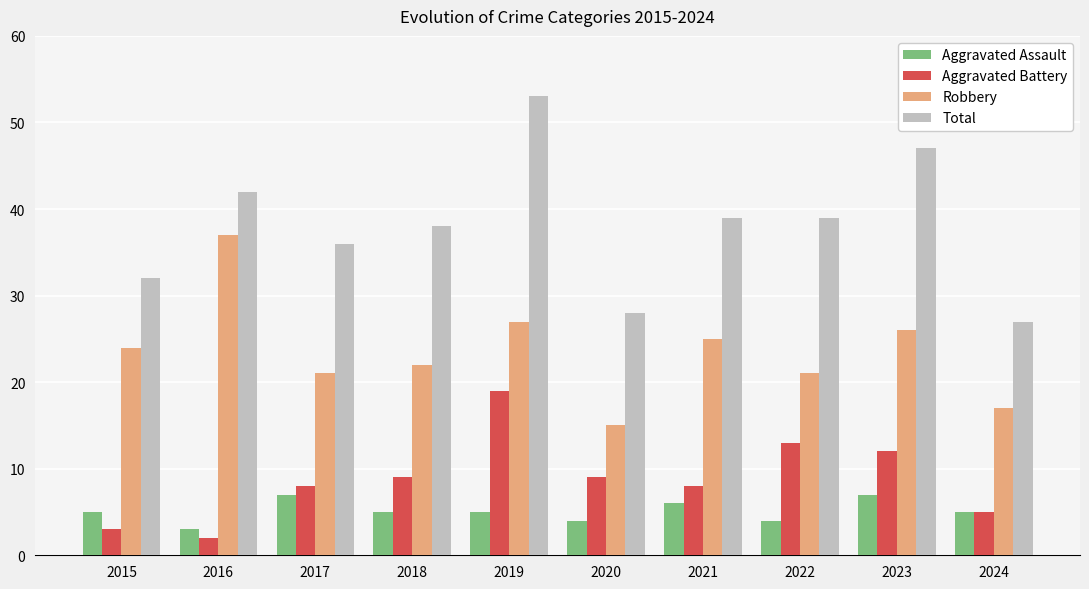

What is the spread (max minus min) of values at 2022?

35